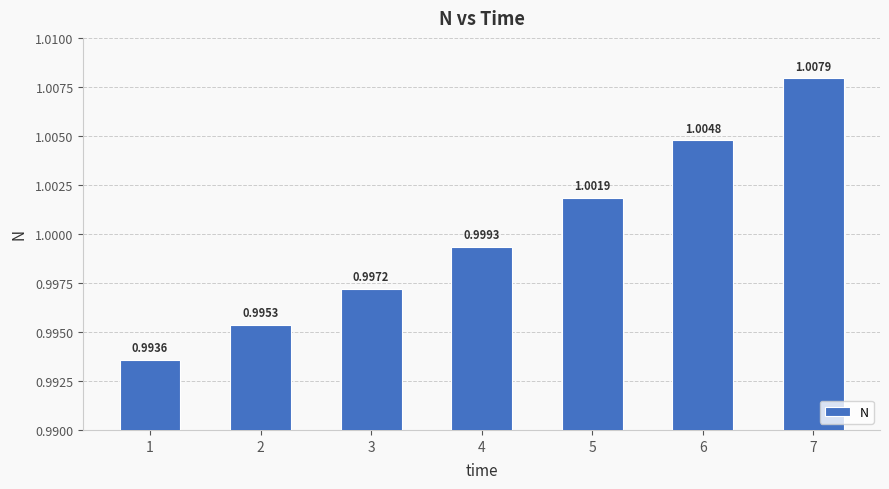

List the labels in order of value, smallest first.

1, 2, 3, 4, 5, 6, 7